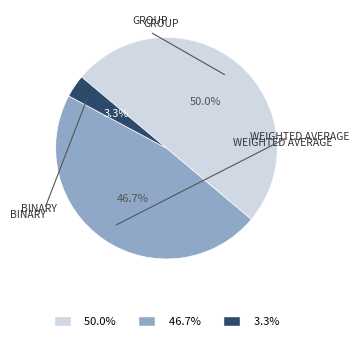

How many segments does this pie chart have?

3